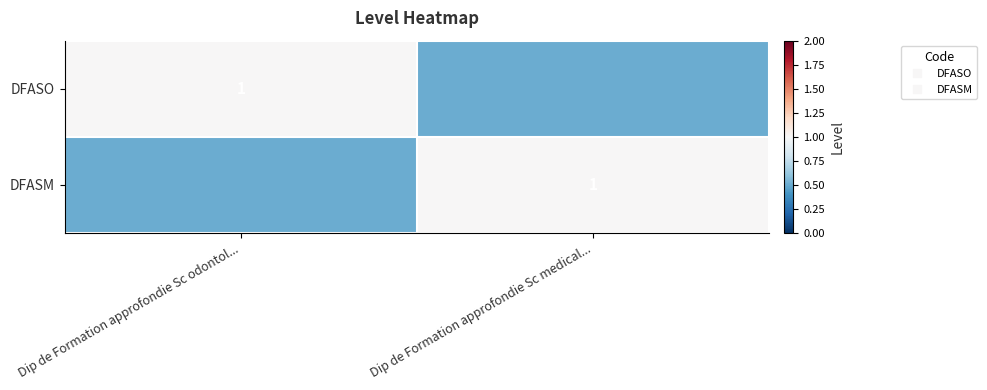

What is the average value of the DFASO series?

0.8